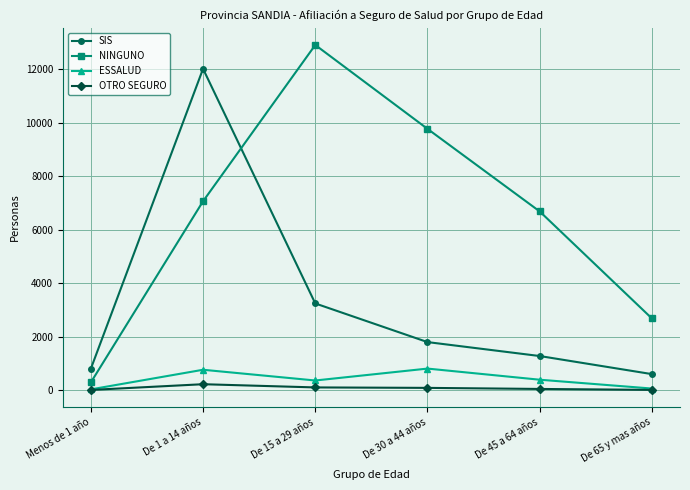

The value of NINGUNO at De 65 y mas años is 2687. True or false?

True